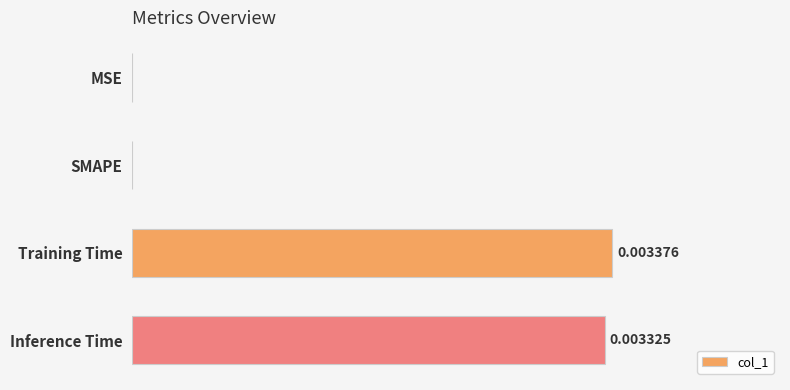

Between Training Time and SMAPE, which is larger?

Training Time